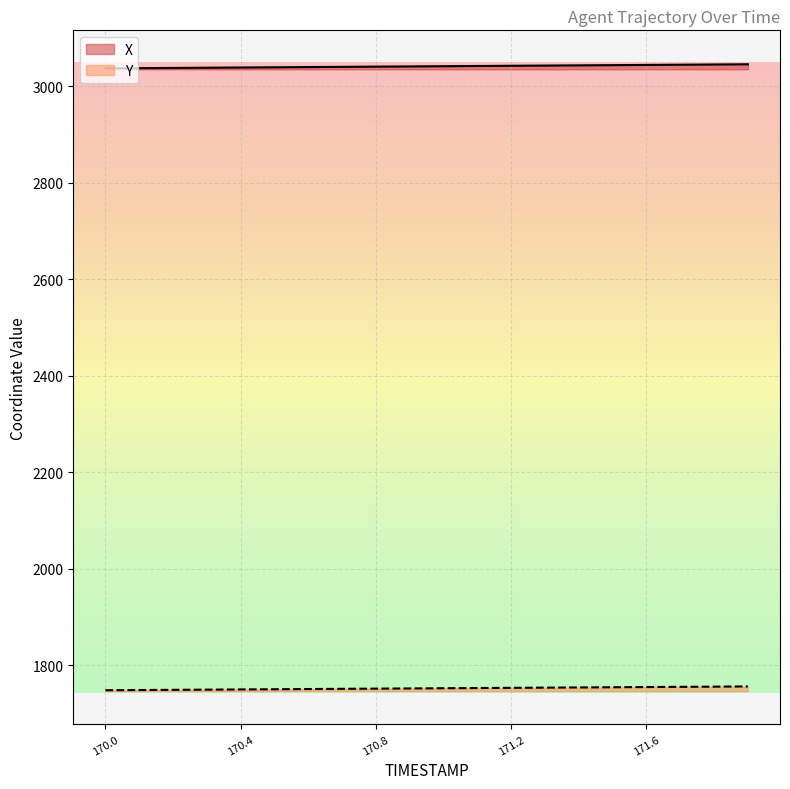

Is the value of X at 171.2 greater than the value of Y at 170.2?

Yes